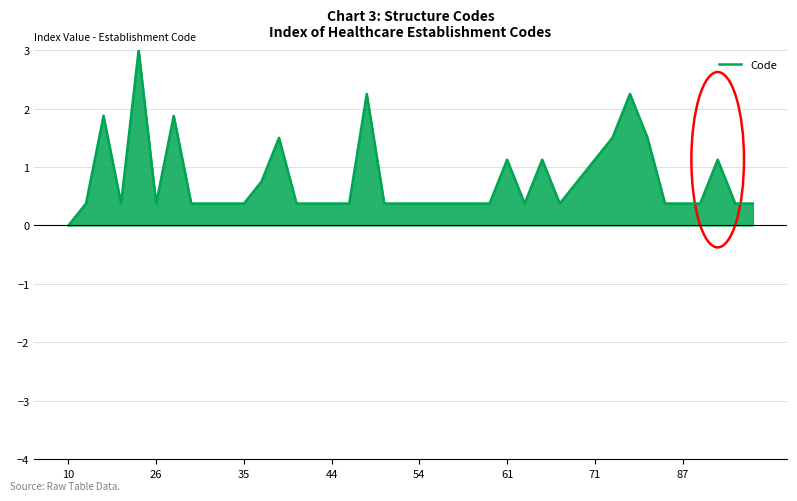

Reading left to right, list all the values displayed in this chart.

0.0	0.4	1.9	0.4	3.0	0.4	1.9	0.4	0.4	0.4	0.4	0.8	1.5	0.4	0.4	0.4	0.4	2.2	0.4	0.4	0.4	0.4	0.4	0.4	0.4	1.1	0.4	1.1	0.4	0.8	1.1	1.5	2.2	1.5	0.4	0.4	0.4	1.1	0.4	0.4